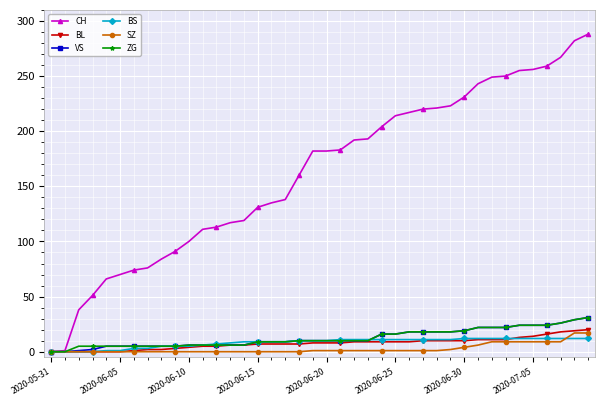

Which series has the largest range (max minus min)?

CH